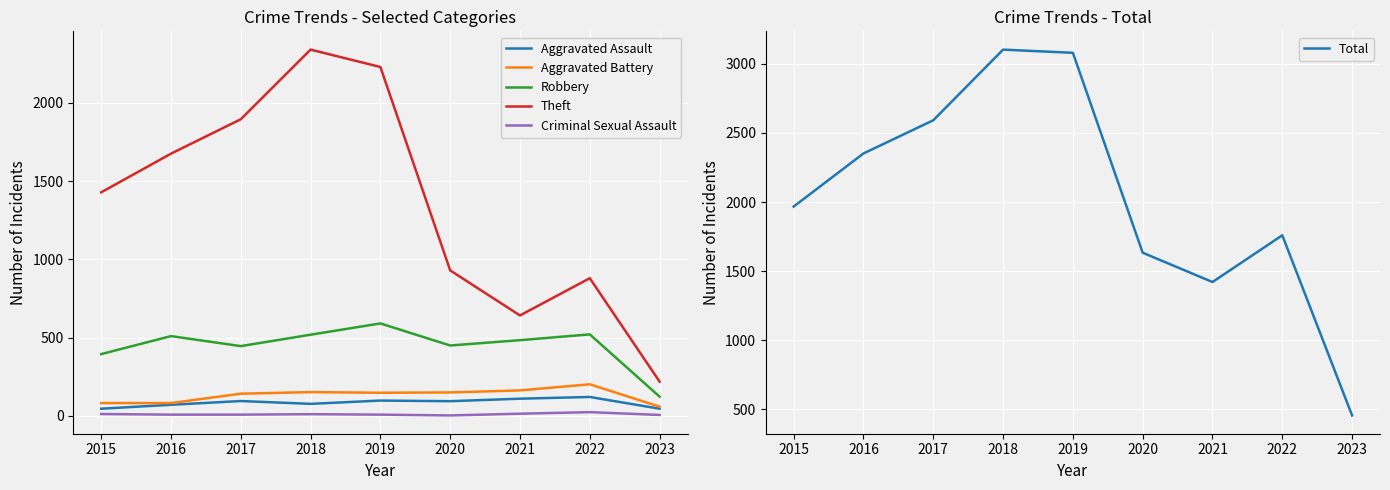

Reading left to right, extract all data points from this chart.

Aggravated Assault: 46	71	95	77	98	94	110	121	46
Aggravated Battery: 82	82	142	152	148	150	163	202	59
Robbery: 395	510	446	519	591	450	484	521	123
Theft: 1429	1676	1896	2341	2230	930	642	880	219
Criminal Sexual Assault: 12	8	8	11	8	3	14	24	6
Total: 1968	2352	2592	3103	3080	1634	1422	1760	457